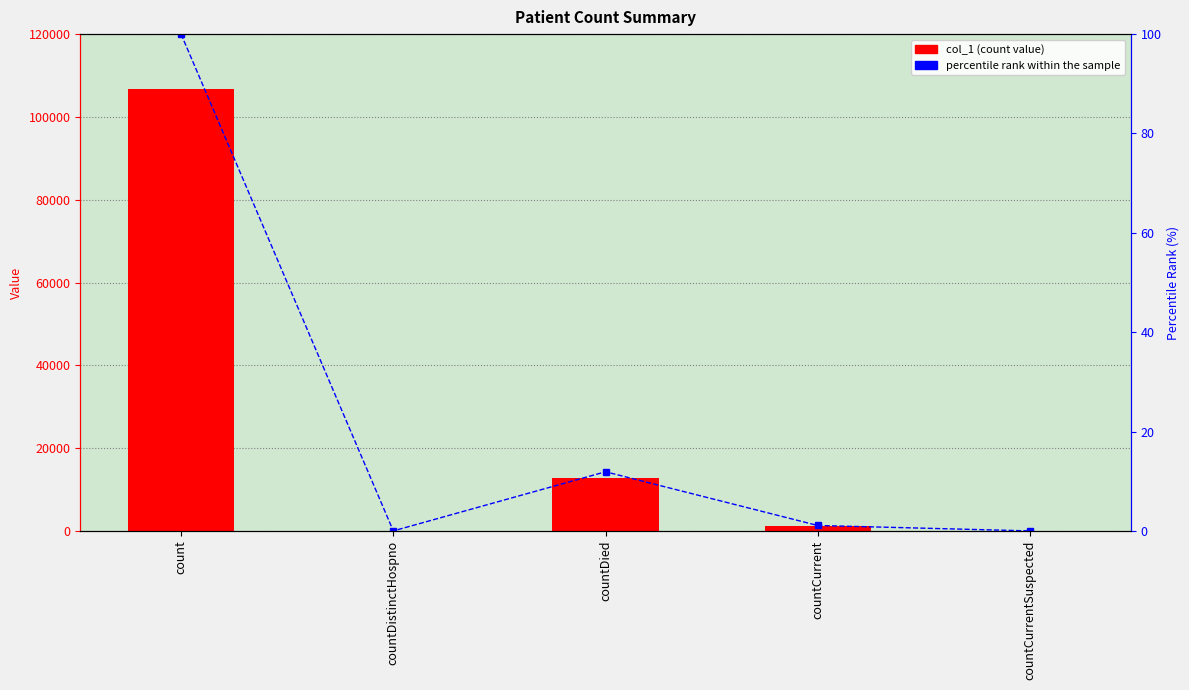

Reading left to right, list all the values displayed in this chart.

col_1: 106836.0	0.0	12717.0	1166.0	0.0
percentile rank within the sample: 100.0	0.0	11.9	1.1	0.0